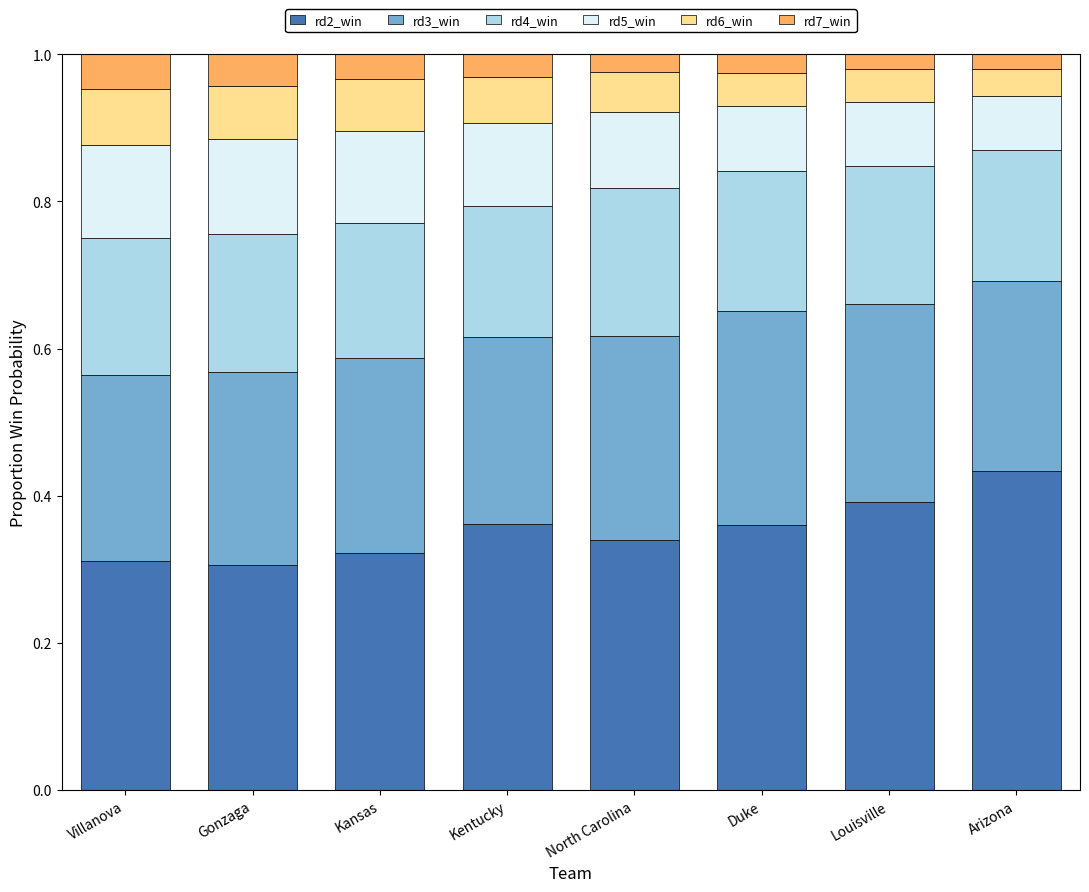

How many series are shown in this chart?

6